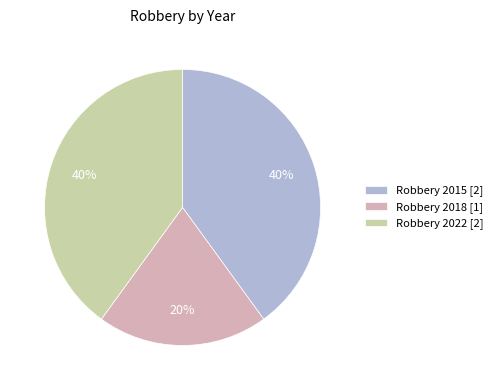

How many segments does this pie chart have?

3